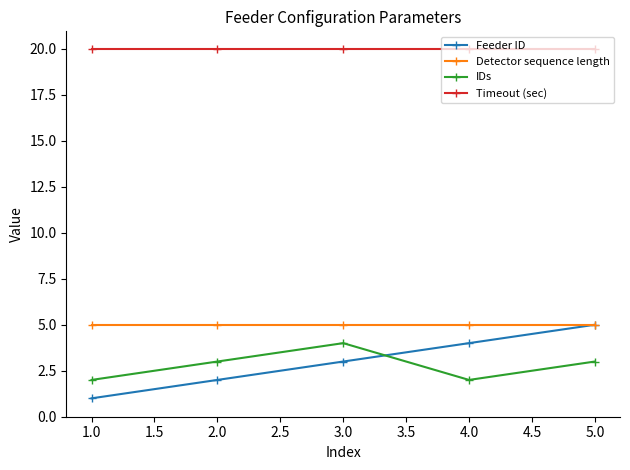

How many lines are shown in the chart?

4